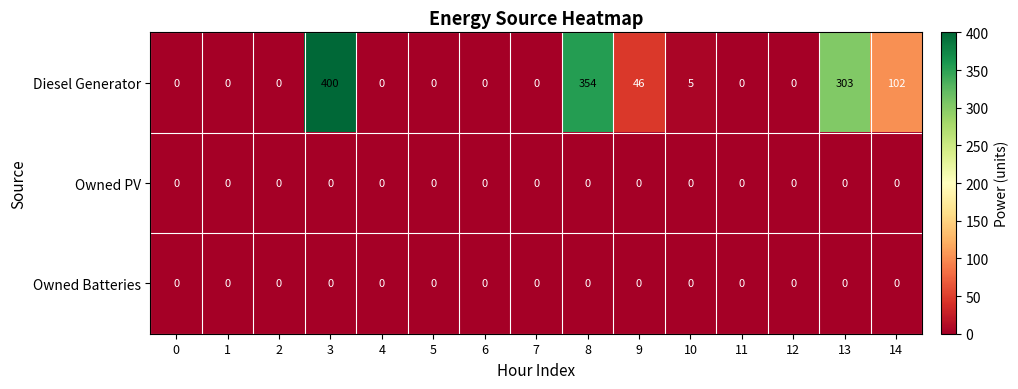

Read the Diesel Generator value at 13, to the nearest 10.

300